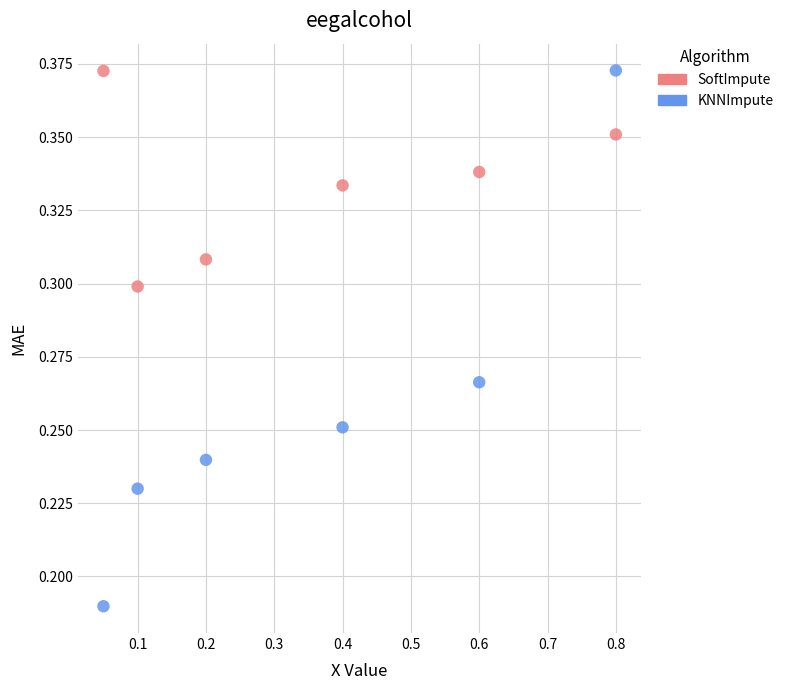

What is the X range (max minus min) for the scatter plot?

0.8